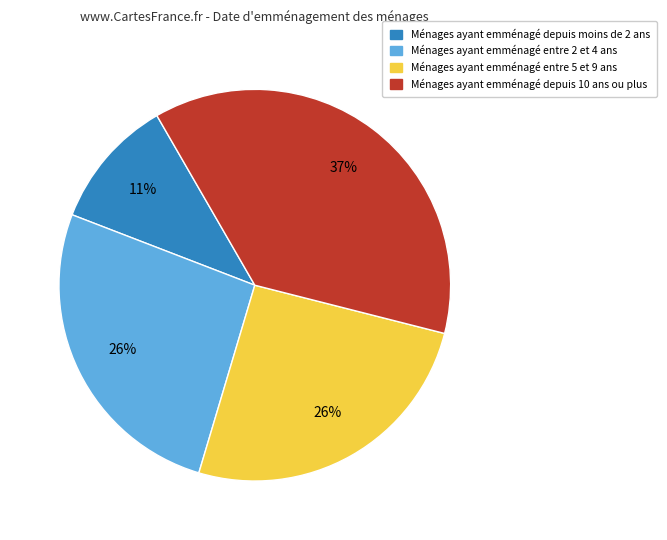

To the nearest percent, what is the average slice percentage?

25%